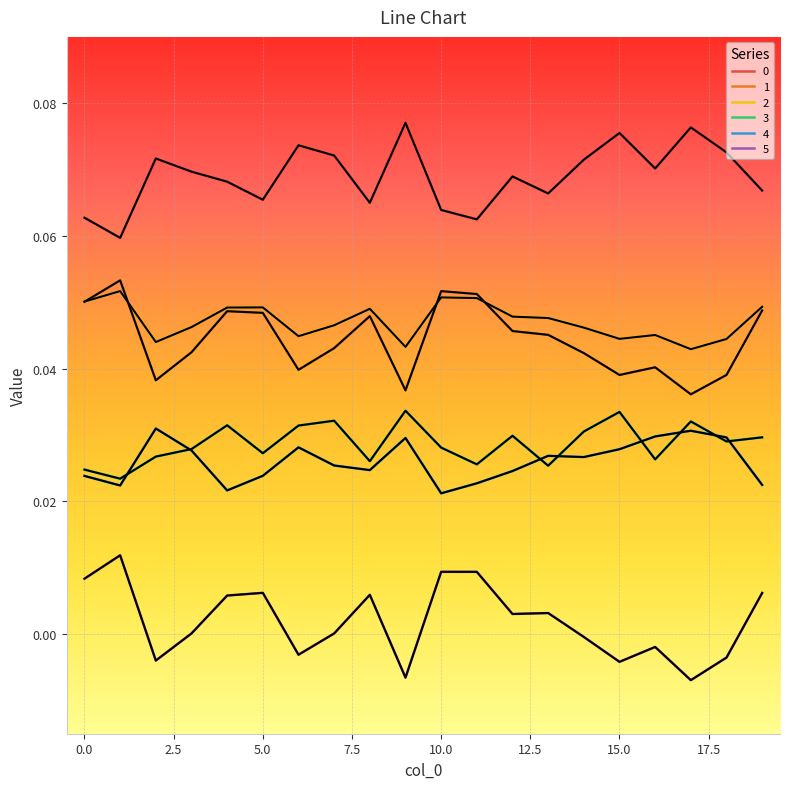

True or false: 0 and 1 intersect in this chart.

False